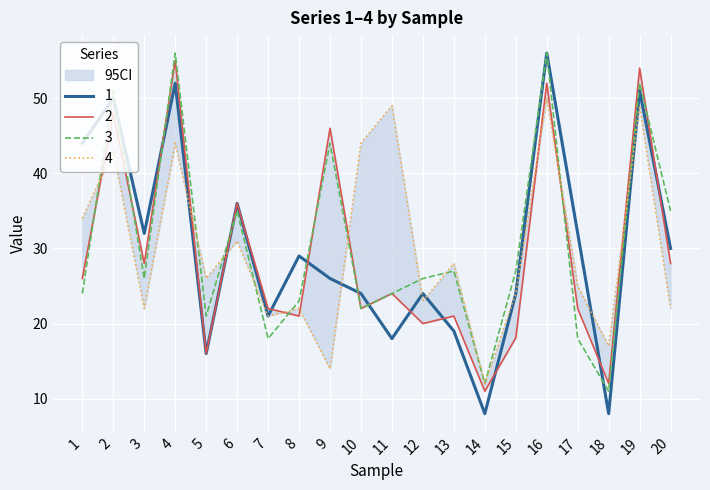

What is the value of the 4 point at the 11th from the left?

49.0